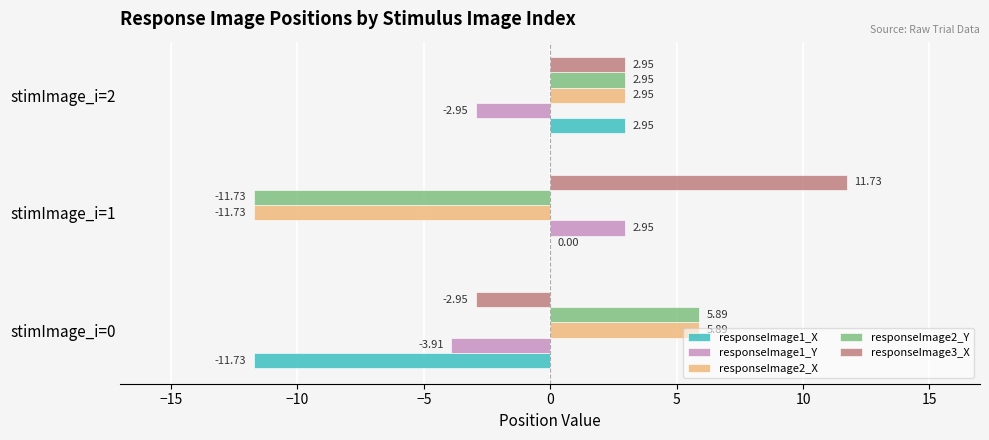

Which series changed the most between stimImage_i=0 and stimImage_i=2?

responseImage1_X